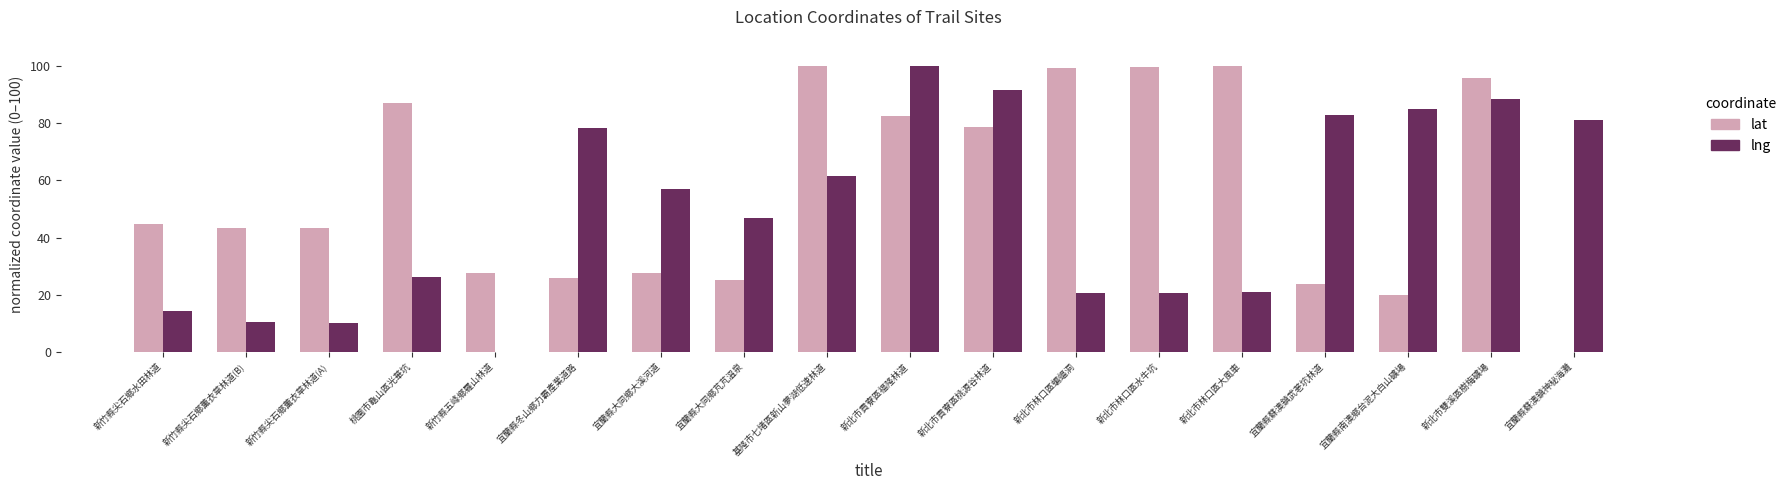

The lng series shows 5.3 at 新北市林口區水牛坑. True or false?

False